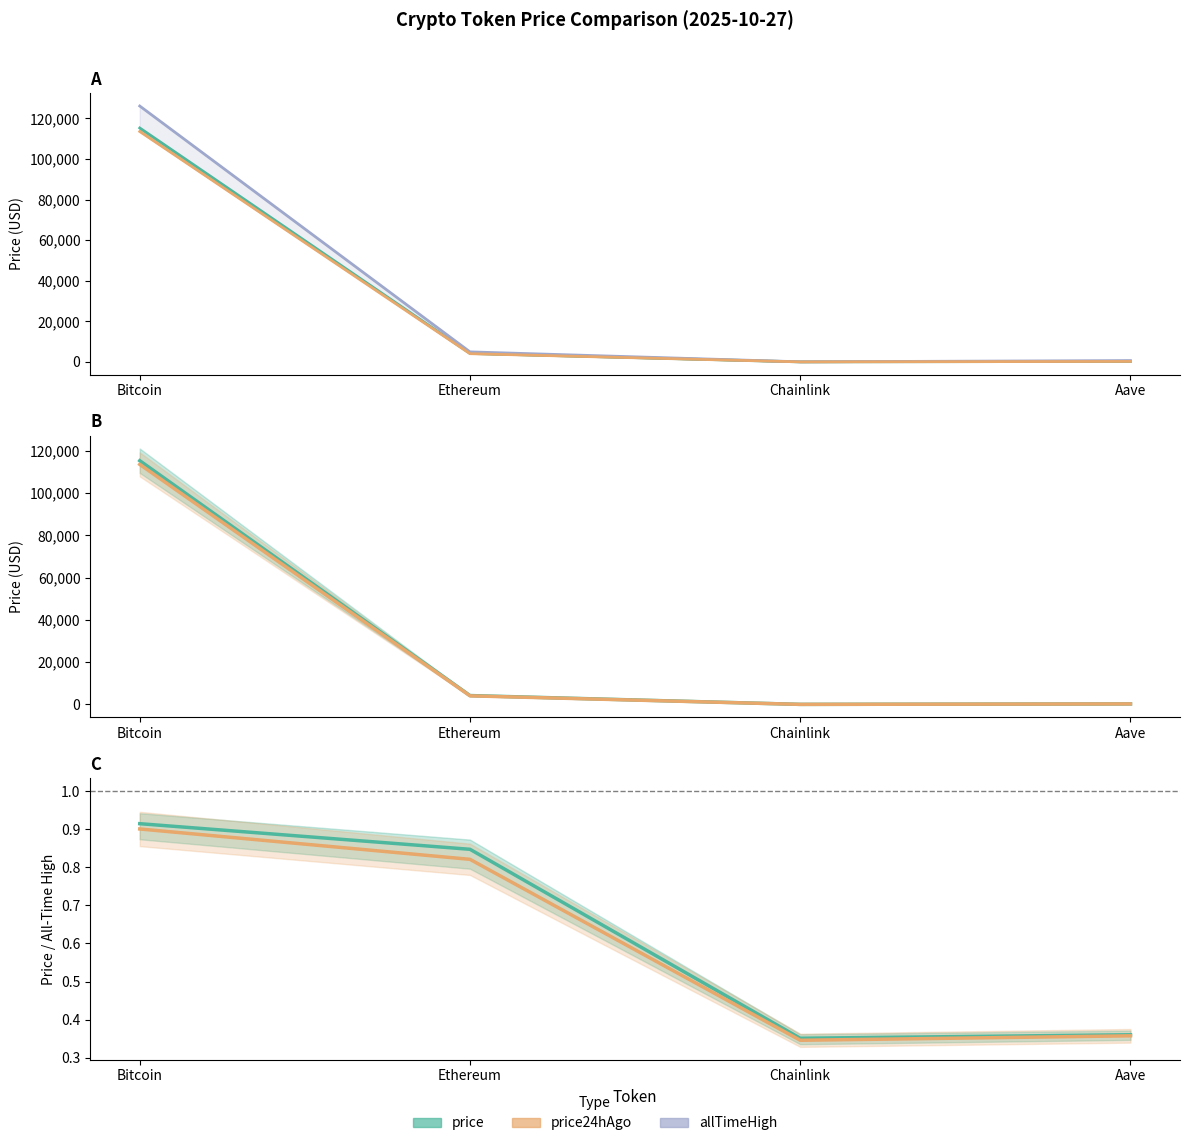

Is this an area chart (filled region under the line)?

No